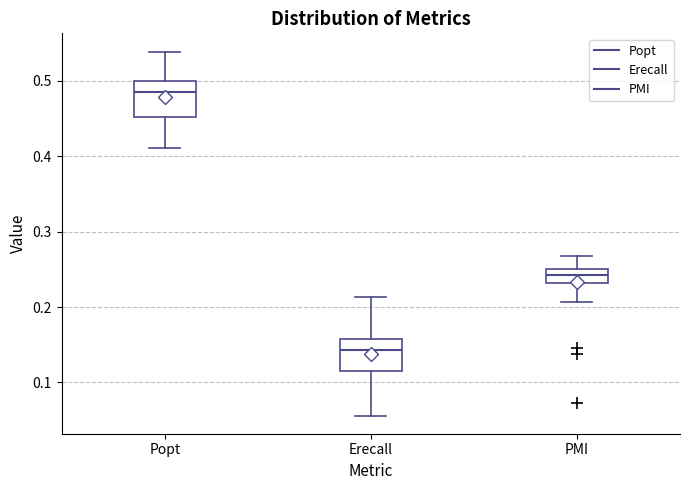

Reading left to right, read every box against the y-axis: the position of its median line, the range the box covers, and the ends of its whiskers. The values are not printed on the chart, so give them approximately, as read against the axis.

Popt: median 0.49, box 0.45 to 0.50, whiskers 0.41 to 0.54
Erecall: median 0.14, box 0.12 to 0.16, whiskers 0.06 to 0.21
PMI: median 0.24, box 0.23 to 0.25, whiskers 0.21 to 0.27